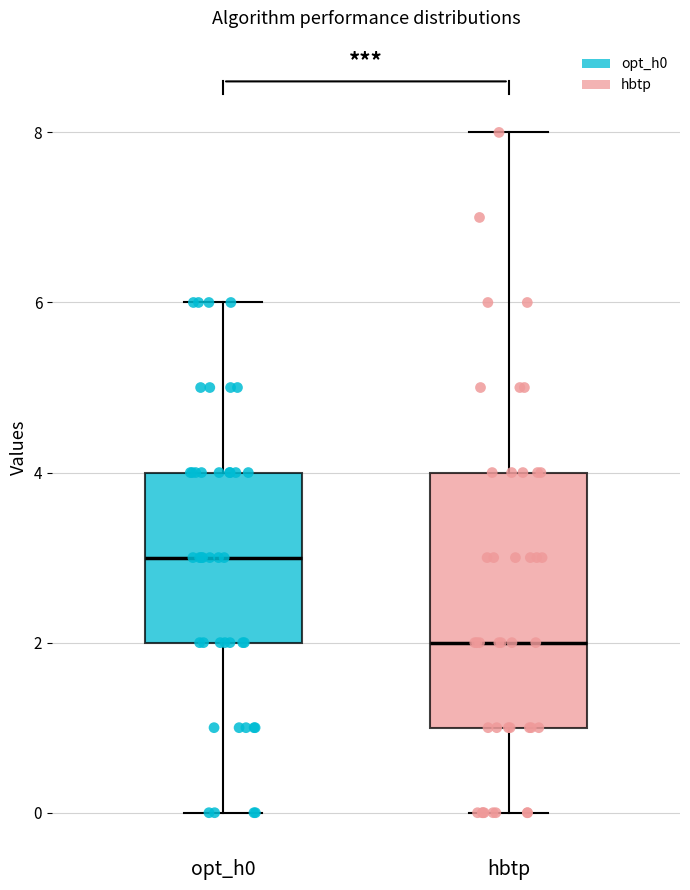

Reading left to right, transcribe this box plot: for each box, give where its median line is, the range the box spans, and where its two whiskers end, as read against the y-axis. The values are not printed on the chart, so give them approximately, as read against the axis.

opt_h0: median 3, box 2 to 4, whiskers 0 to 6
hbtp: median 2, box 1 to 4, whiskers 0 to 8